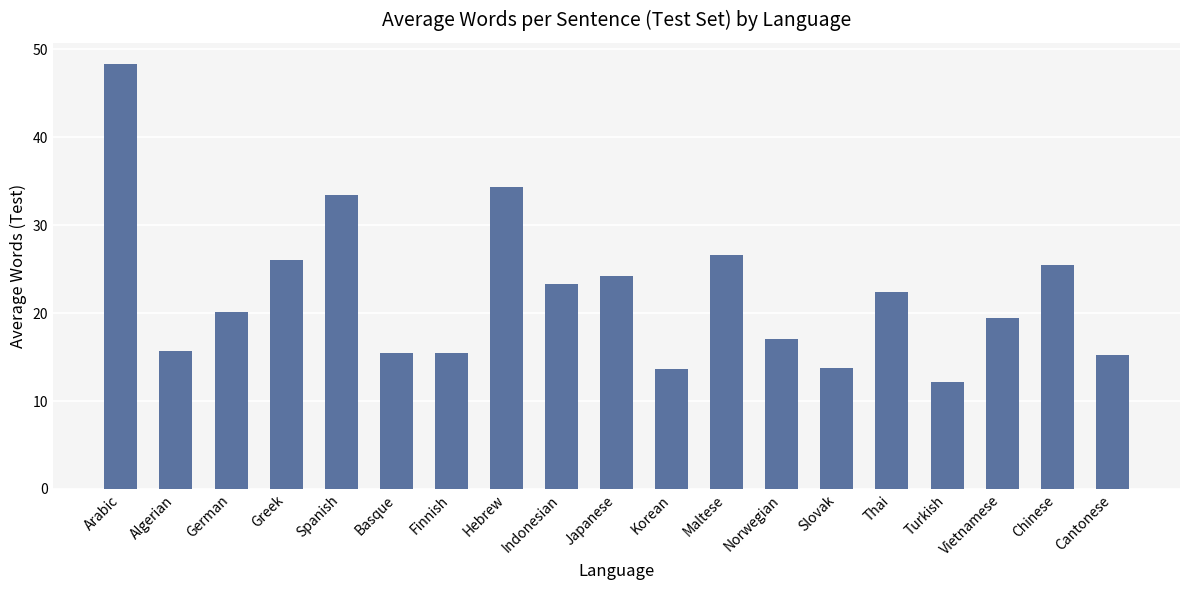

What is the value of the 18th bar from the left?

25.5